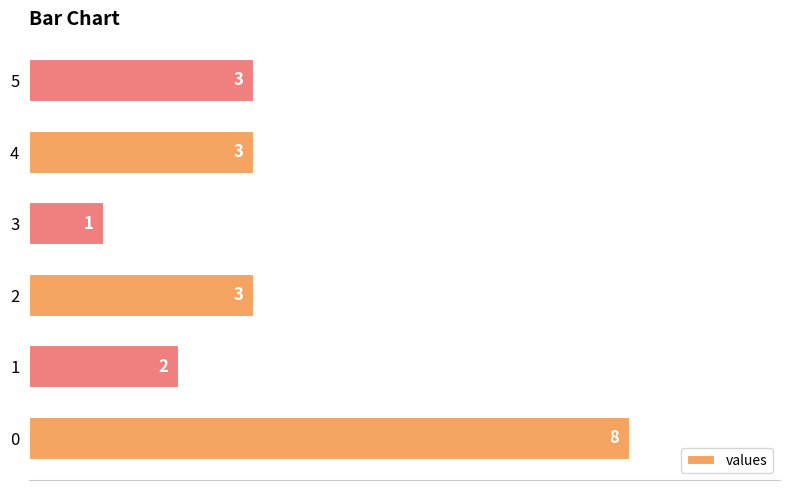

What is the approximate value at 0?

8